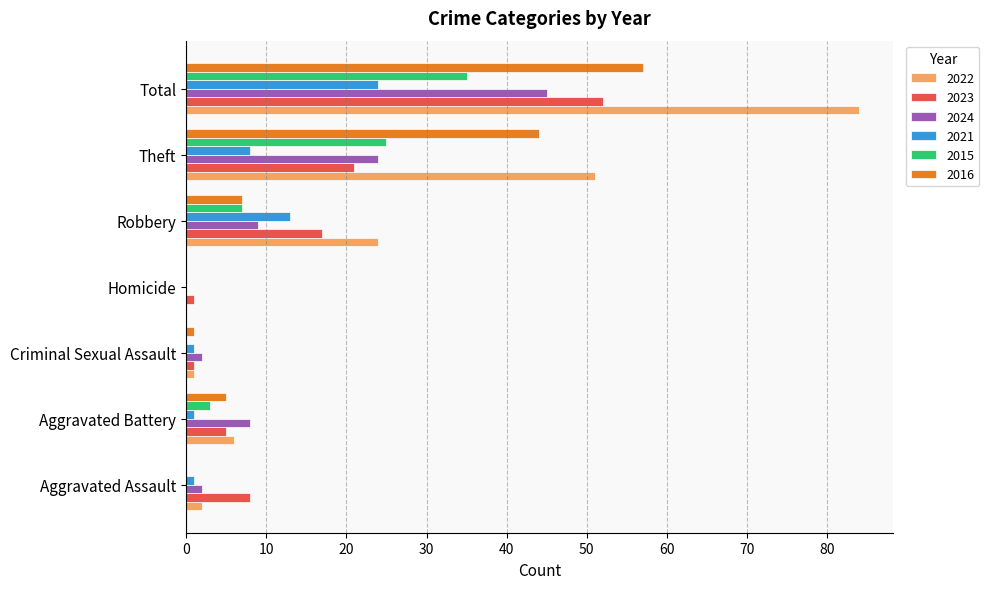

Is the value of 2023 at Theft greater than the value of 2021 at Total?

No